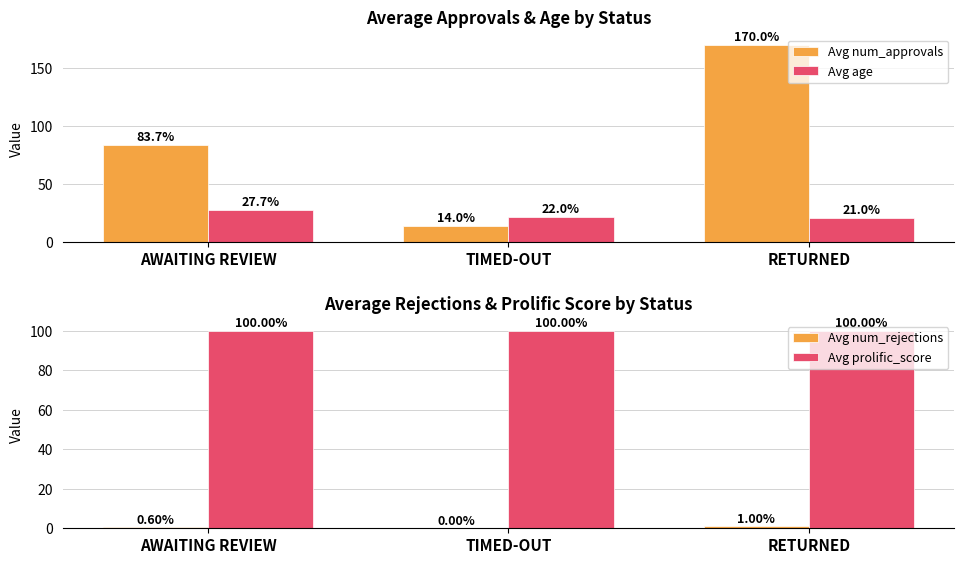

Between AWAITING REVIEW and TIMED-OUT, which series saw the biggest shift?

Avg num_approvals